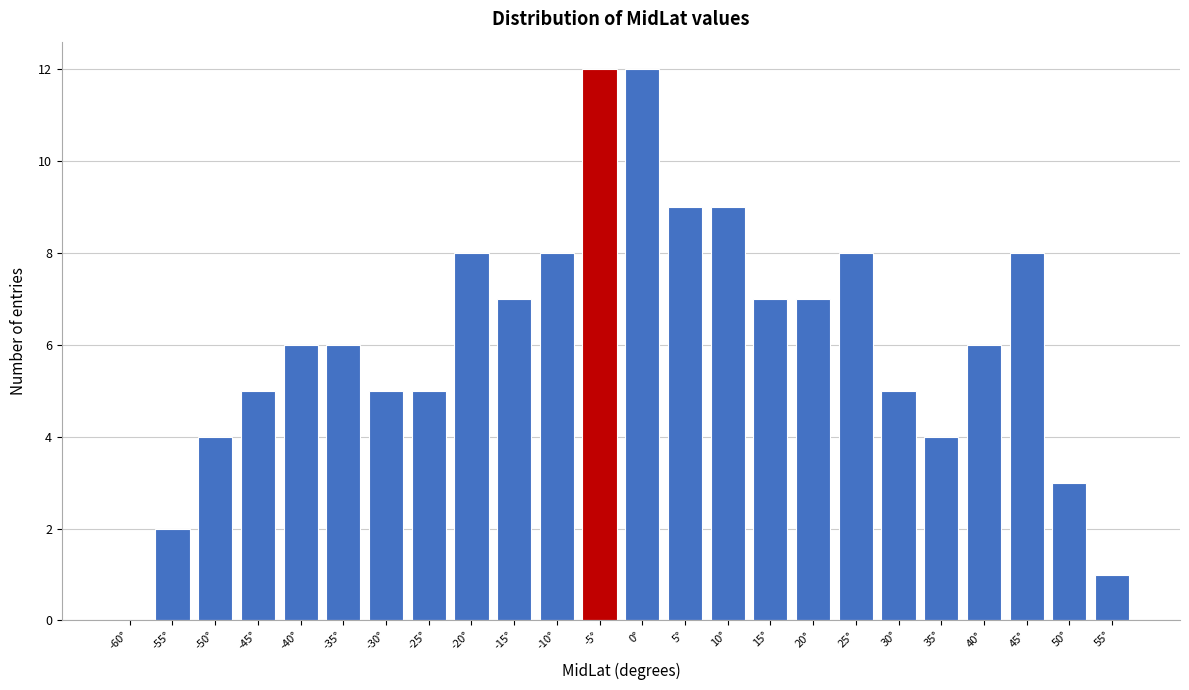

Reading left to right, what are all the values shown in this chart?

-60°=0	-55°=2	-50°=4	-45°=5	-40°=6	-35°=6	-30°=5	-25°=5	-20°=8	-15°=7	-10°=8	-5°=12	0°=12	5°=9	10°=9	15°=7	20°=7	25°=8	30°=5	35°=4	40°=6	45°=8	50°=3	55°=1